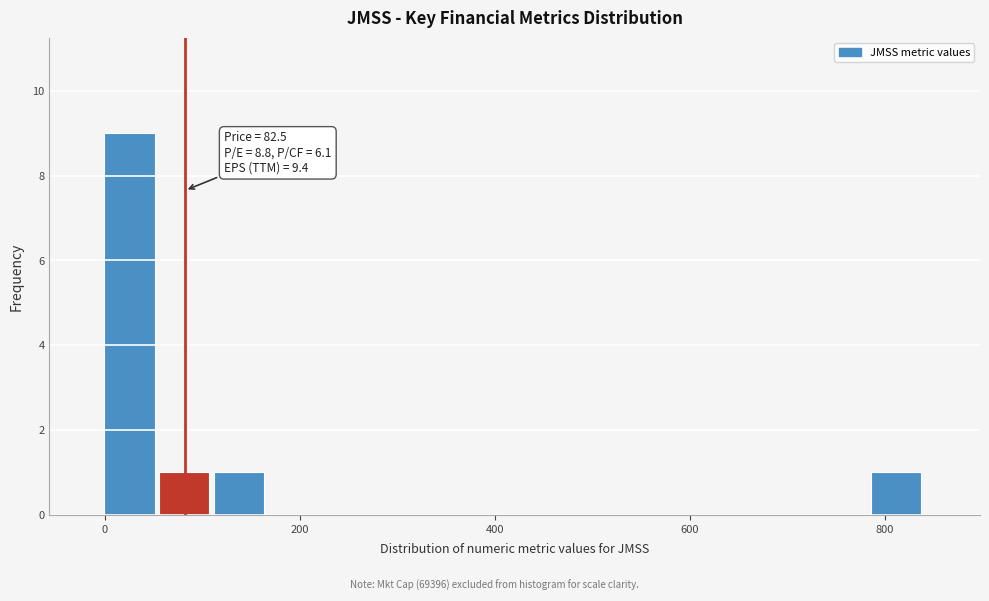

Around what value on the x-axis is the tallest bar? Give the approximate position of its centre, as read against the axis.

20